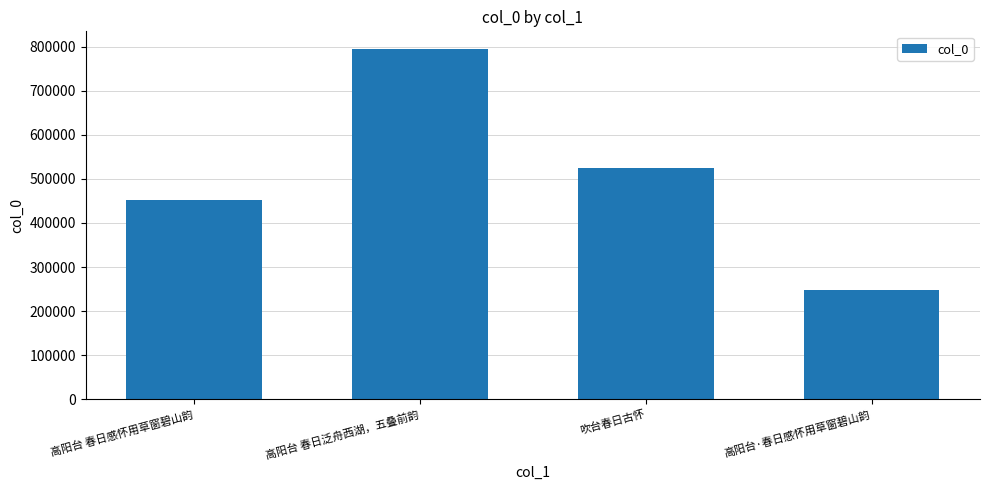

What is the ratio of the value at 吹台春日古怀 to the value at 高阳台 春日泛舟西湖，五叠前韵?

0.7